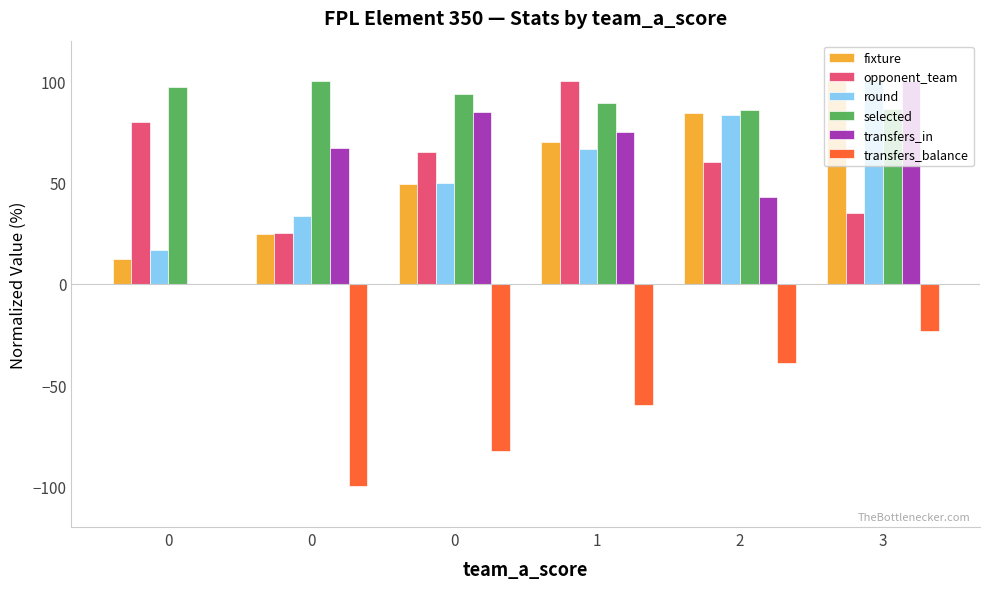

How many data points in selected are above 93?

3